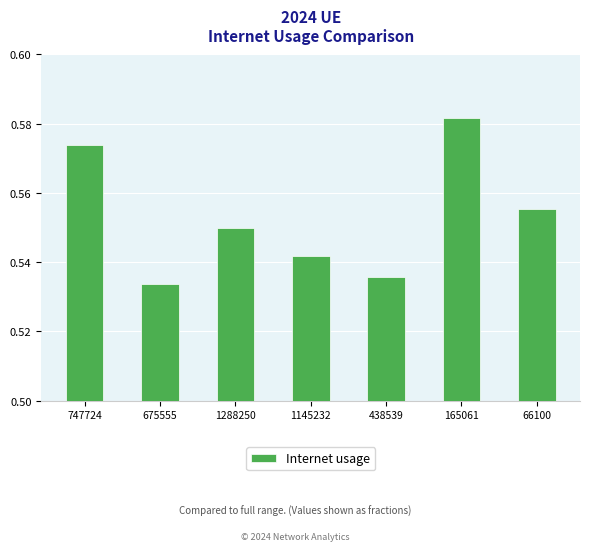

Which category has the lowest value across all series?

675555